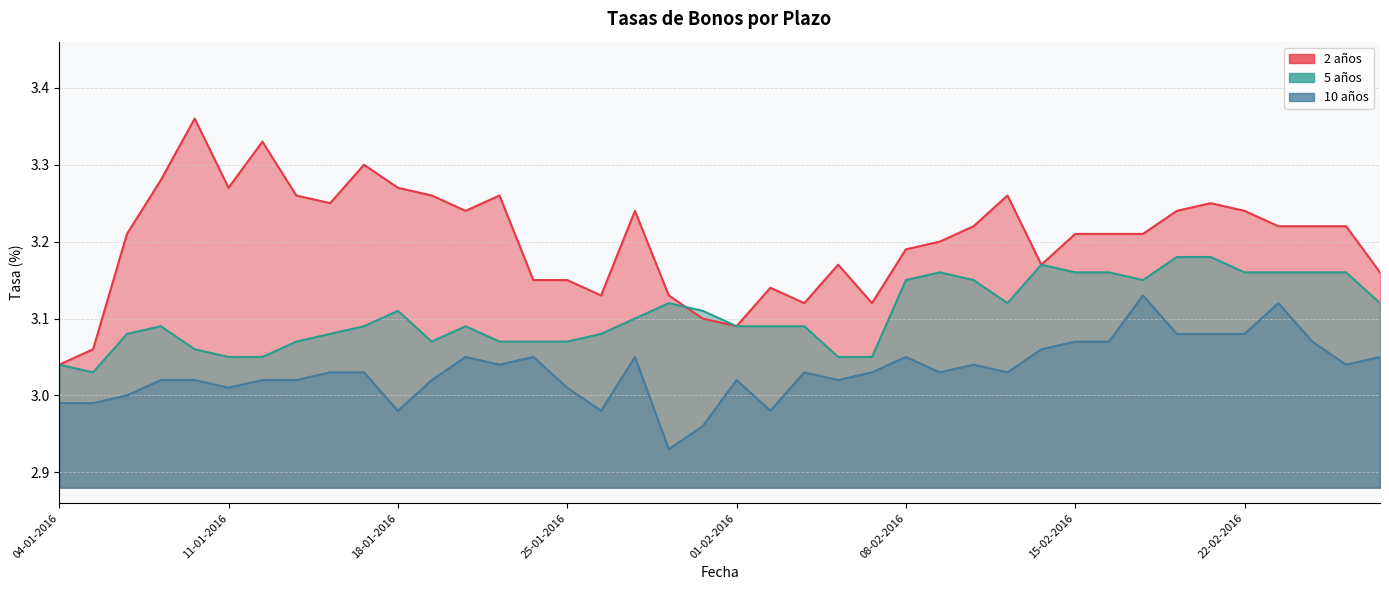

The 5 años series shows 3.1 at 27-01-2016. True or false?

True